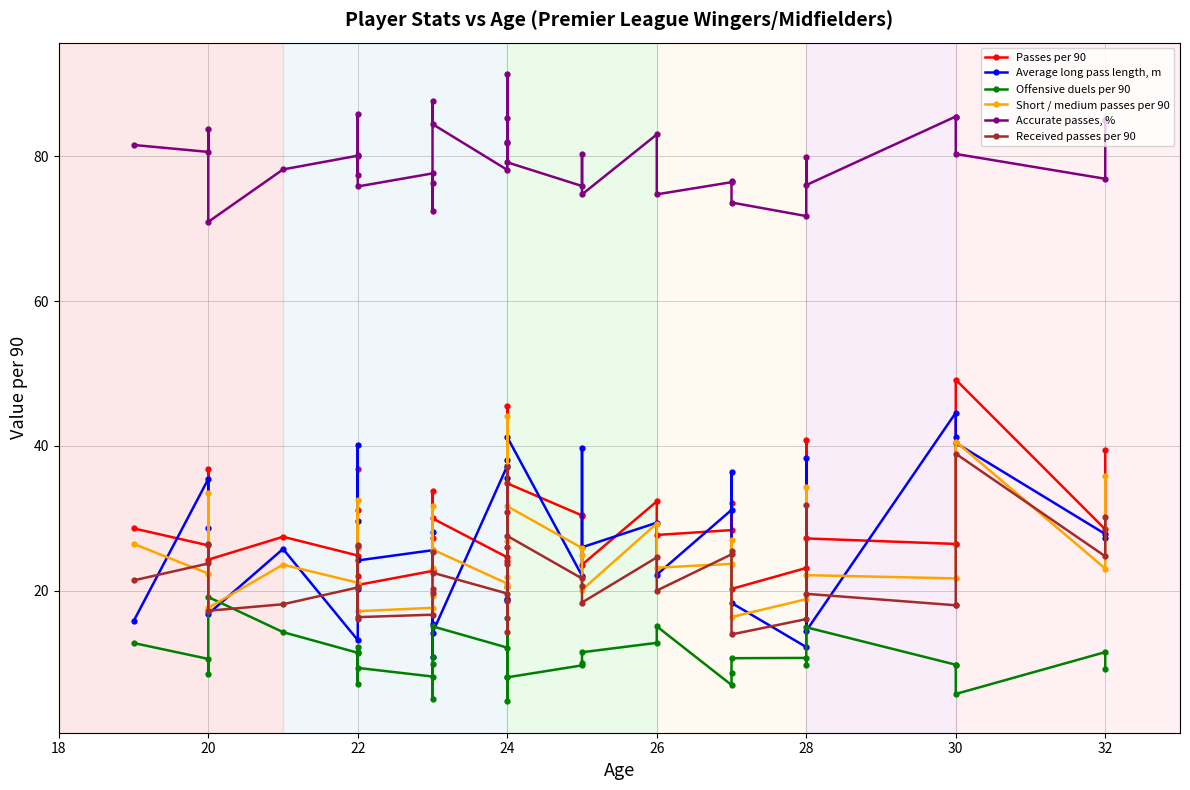

What are all the series names shown in the legend?

Passes per 90, Average long pass length, m, Offensive duels per 90, Short / medium passes per 90, Accurate passes, %, Received passes per 90